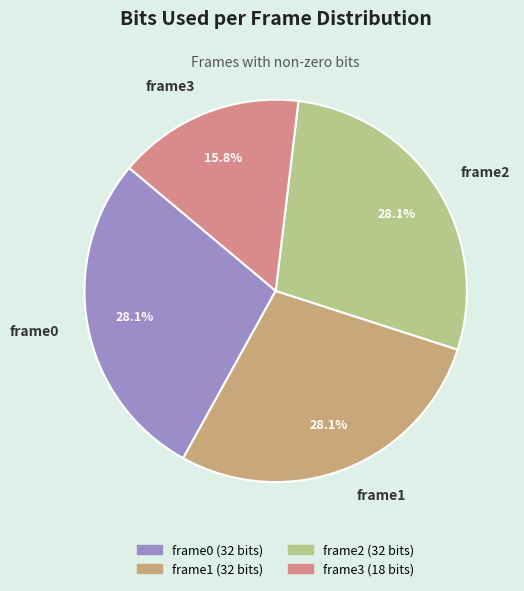

To the nearest percent, what percentage of the pie is frame0?

28%